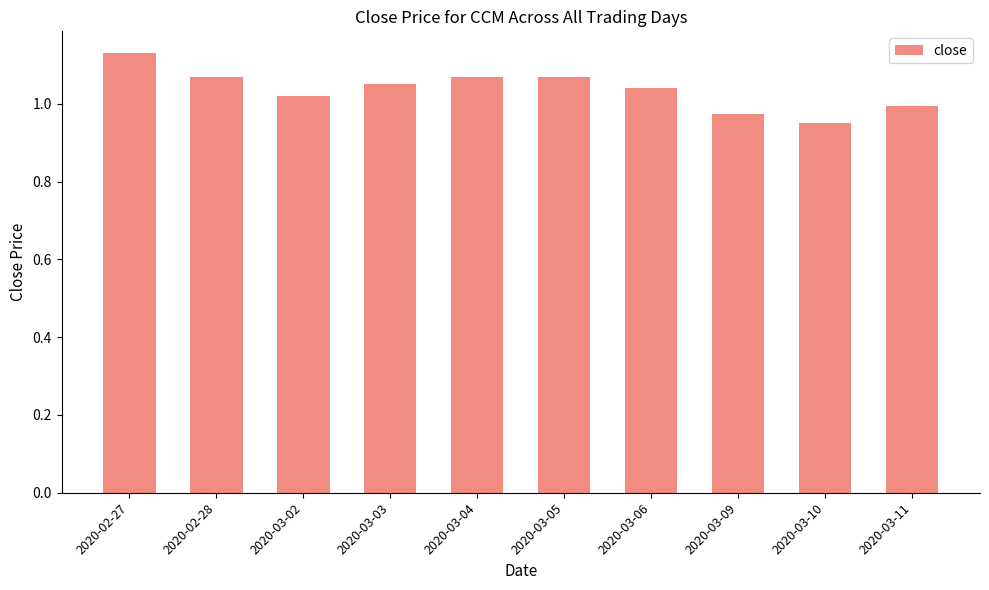

Which category has the highest value across all series?

2020-02-27